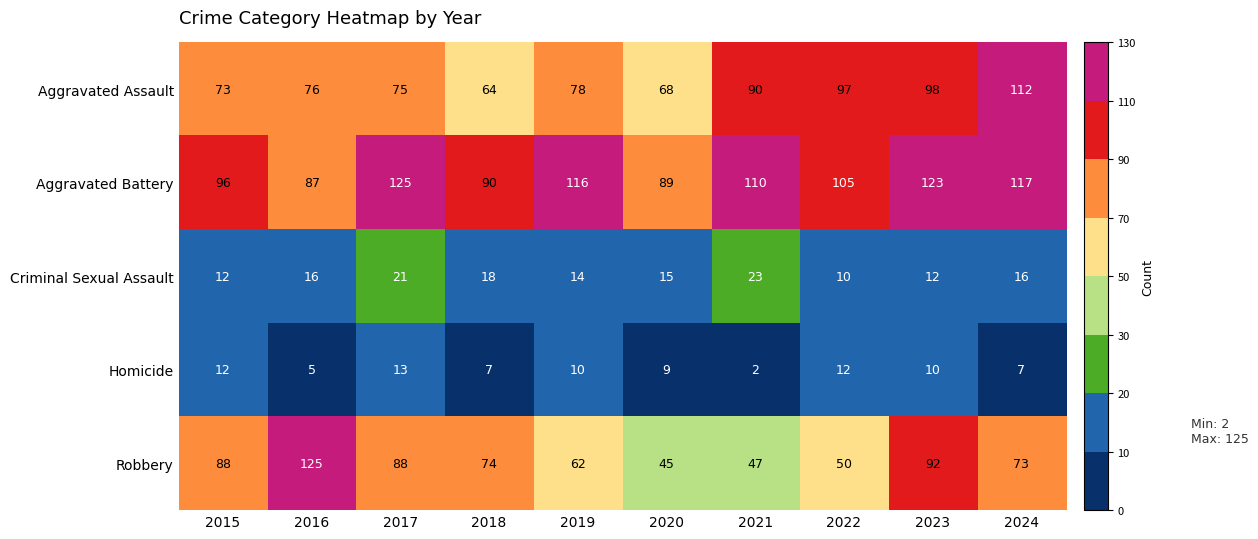

List the labels in order of Aggravated Assault value, smallest first.

2018, 2020, 2015, 2017, 2016, 2019, 2021, 2022, 2023, 2024